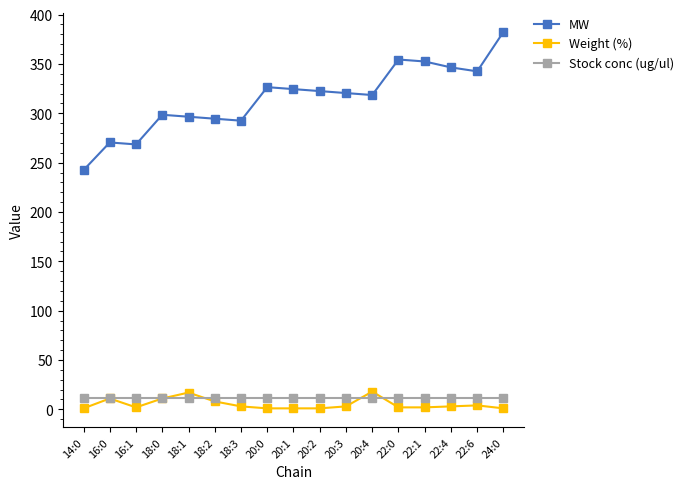

Is the value of MW at 20:4 greater than the value of Stock conc (ug/ul) at 20:4?

Yes